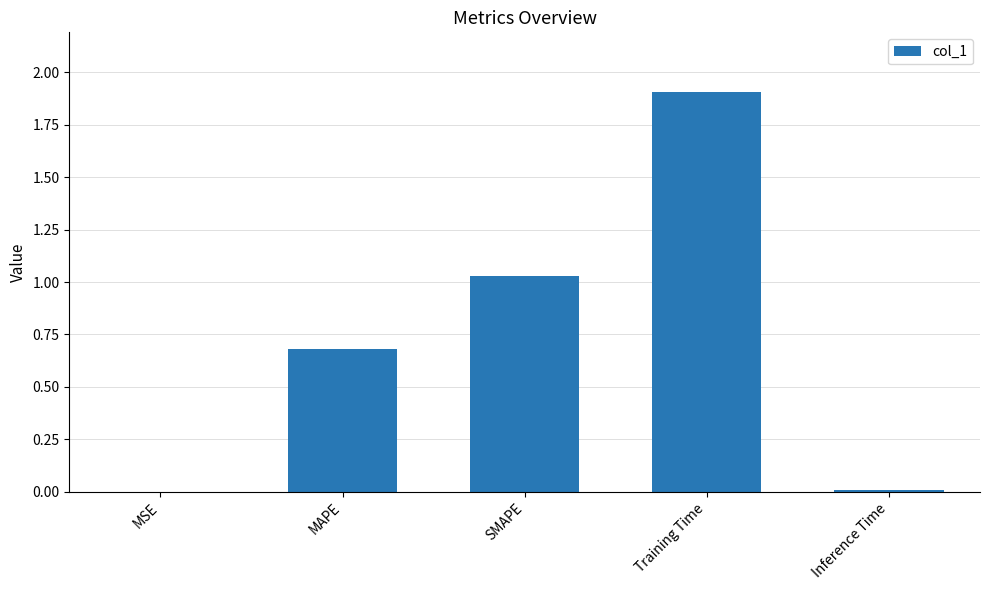

How many data points does each series have?

5